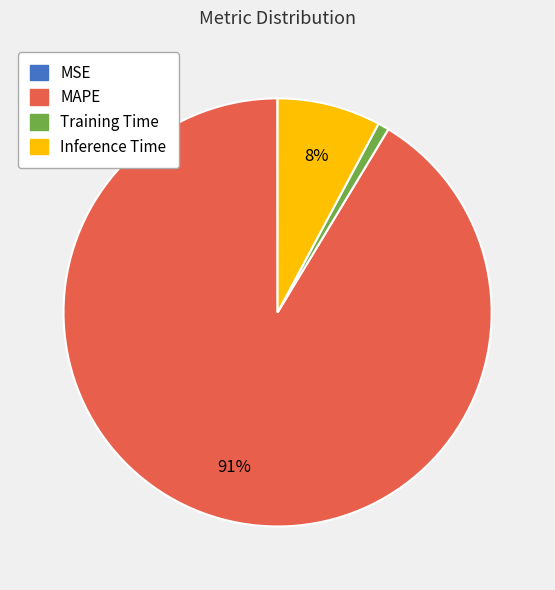

Which category accounts for the majority?

MAPE